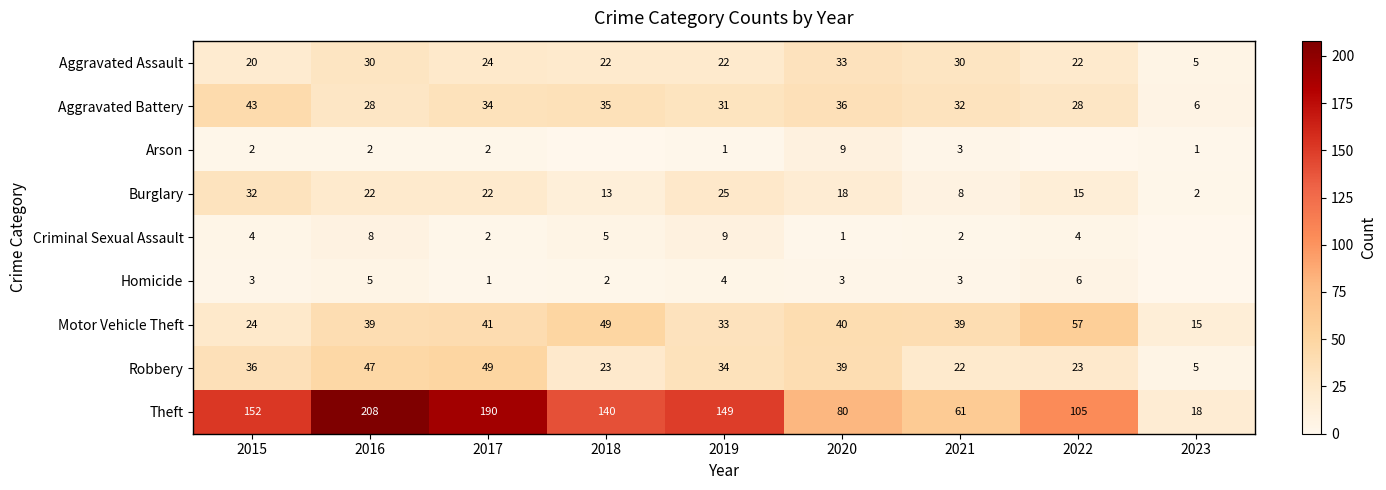

What is the spread (max minus min) of values at 2019?

148